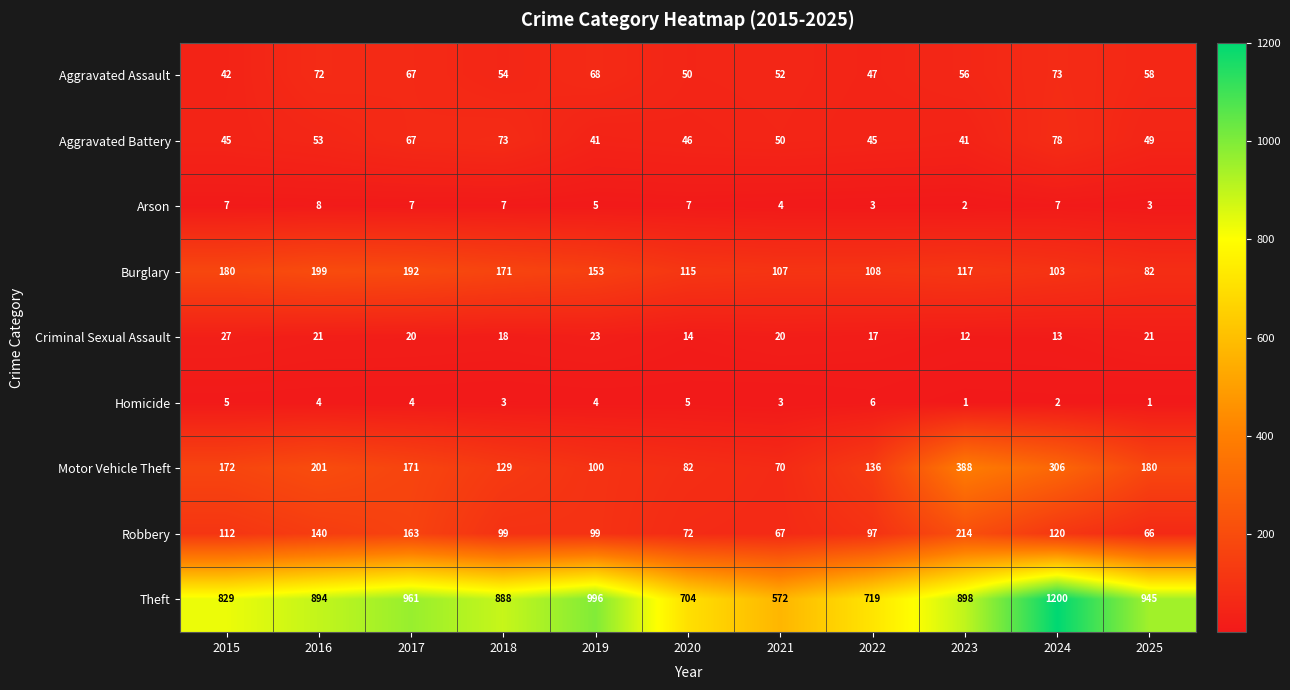

What is the difference between the second highest and minimum values in the Theft series?

424